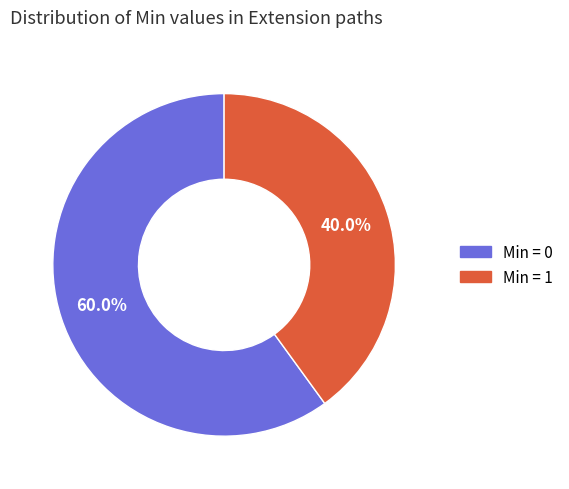

How many slices are in this pie chart?

2